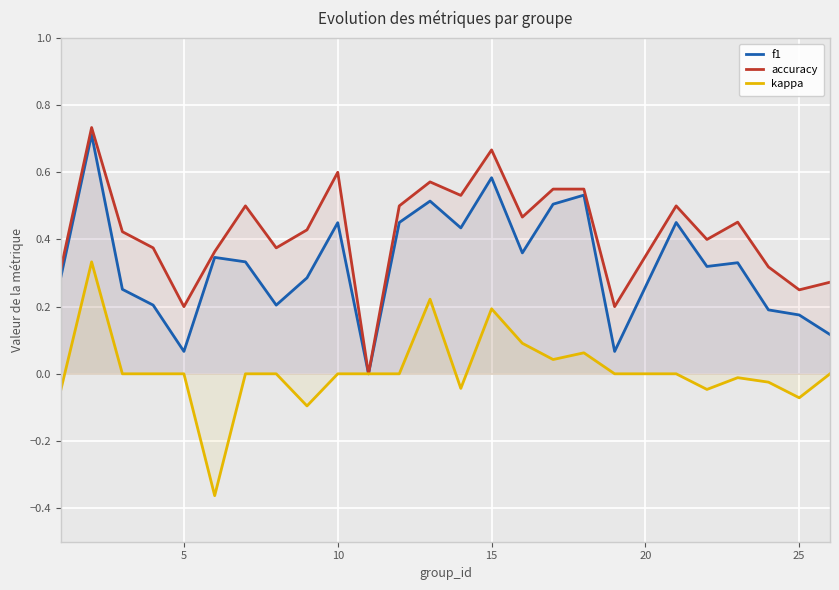

True or false: kappa has a value of -0.4 at 5.

False